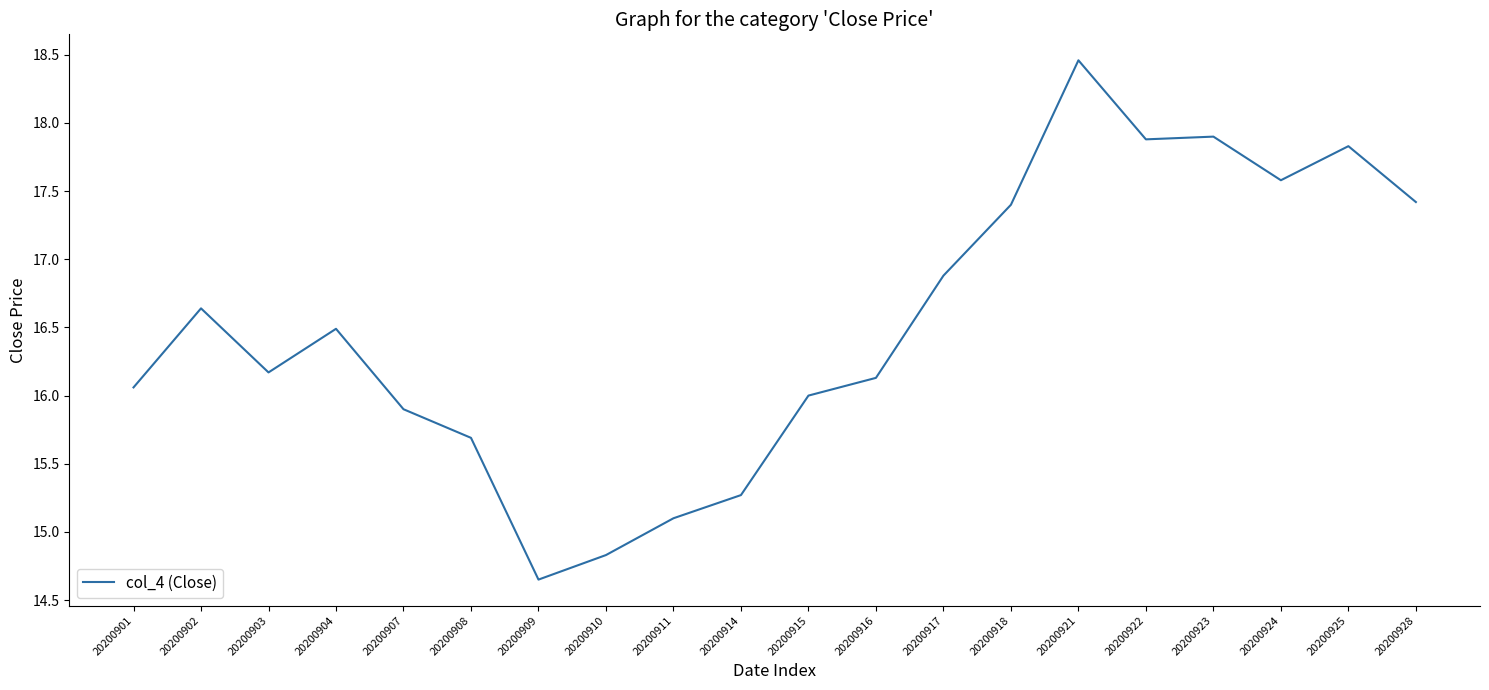

Which has a higher value, 20200917 or 20200921?

20200921